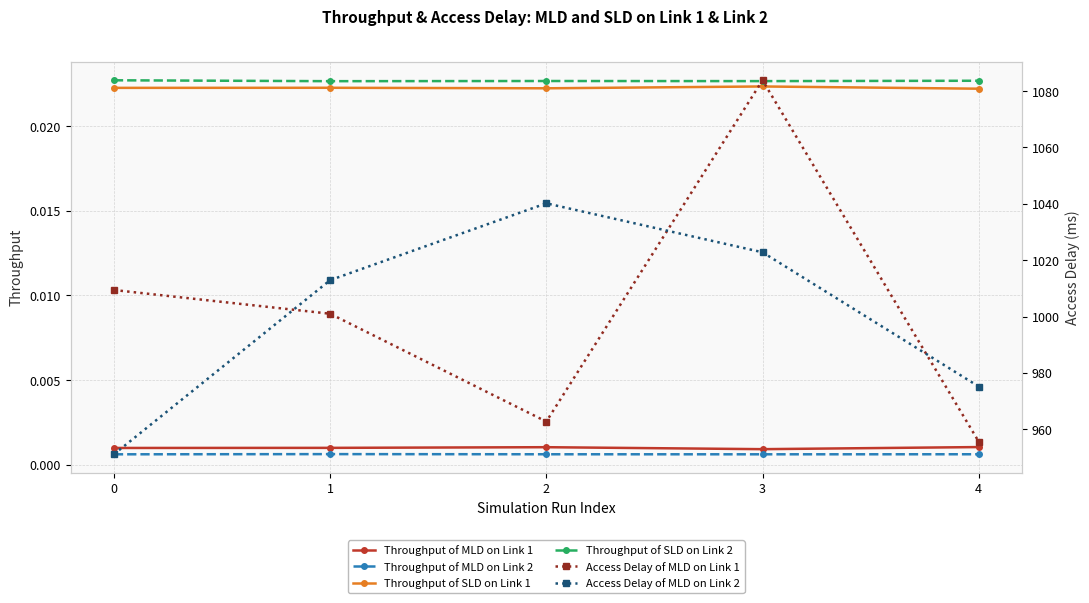

Where does the Access Delay of MLD on Link 2 series first go above 1012?

1